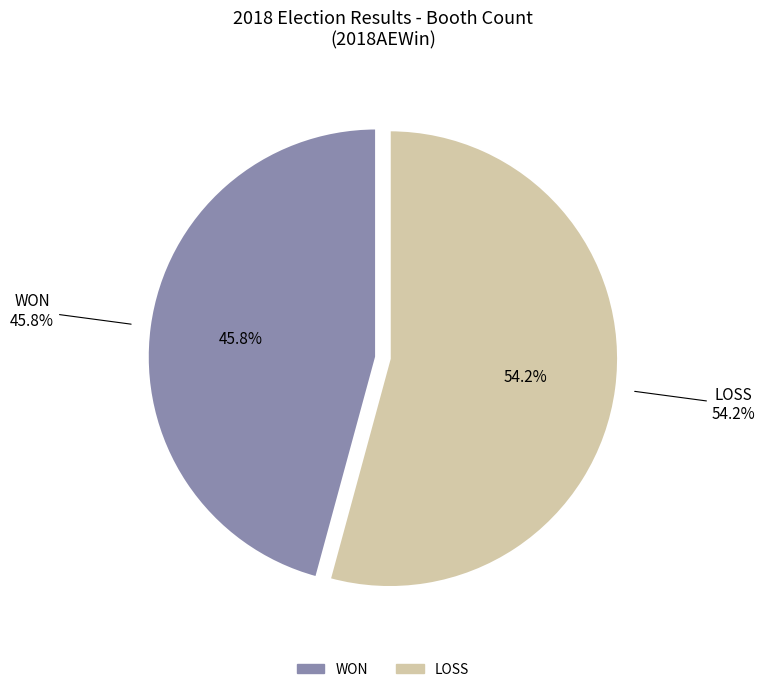

To the nearest percent, what is the difference between the WON and LOSS slice percentages?

8%